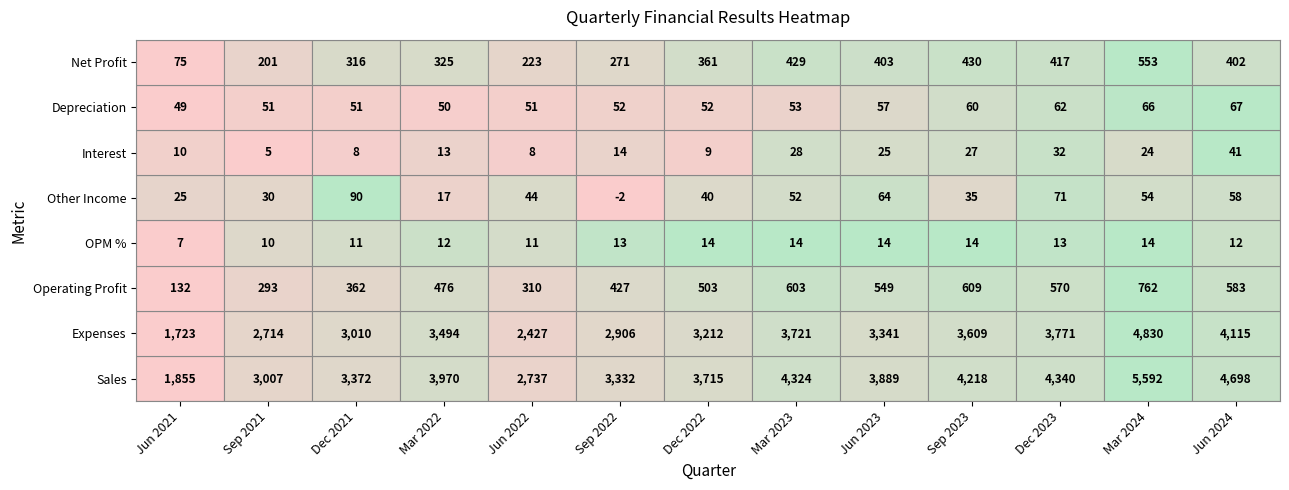

At which category is the sum across all series the highest?

Mar 2024